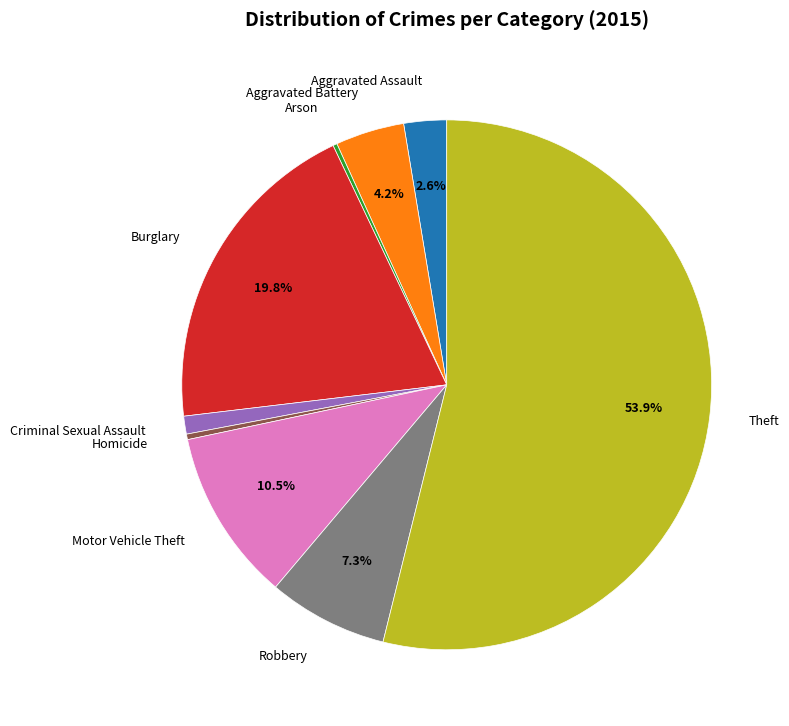

Do Criminal Sexual Assault and Aggravated Assault together represent more than half of the pie?

No